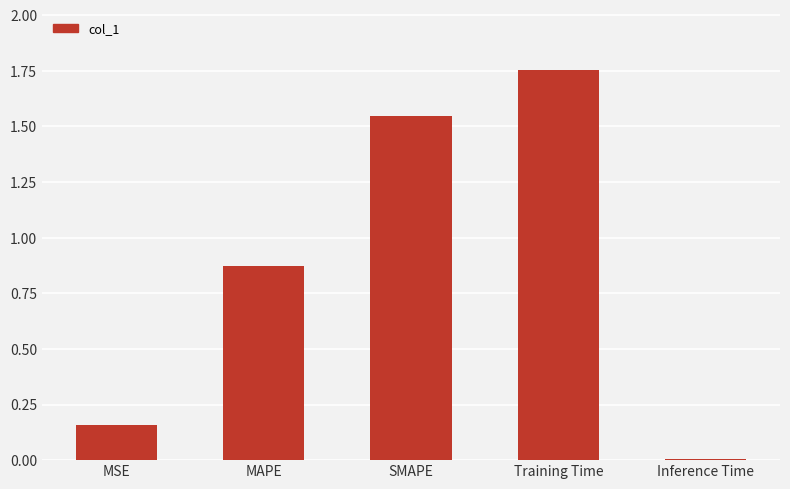

What is the sum of all values?

4.3